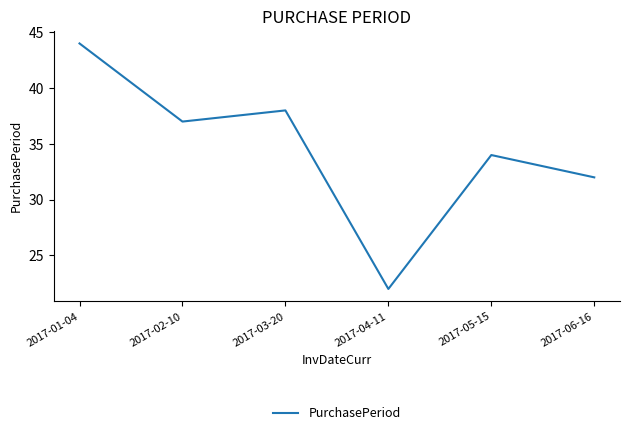

List the labels in order of value, smallest first.

2017-04-11, 2017-06-16, 2017-05-15, 2017-02-10, 2017-03-20, 2017-01-04